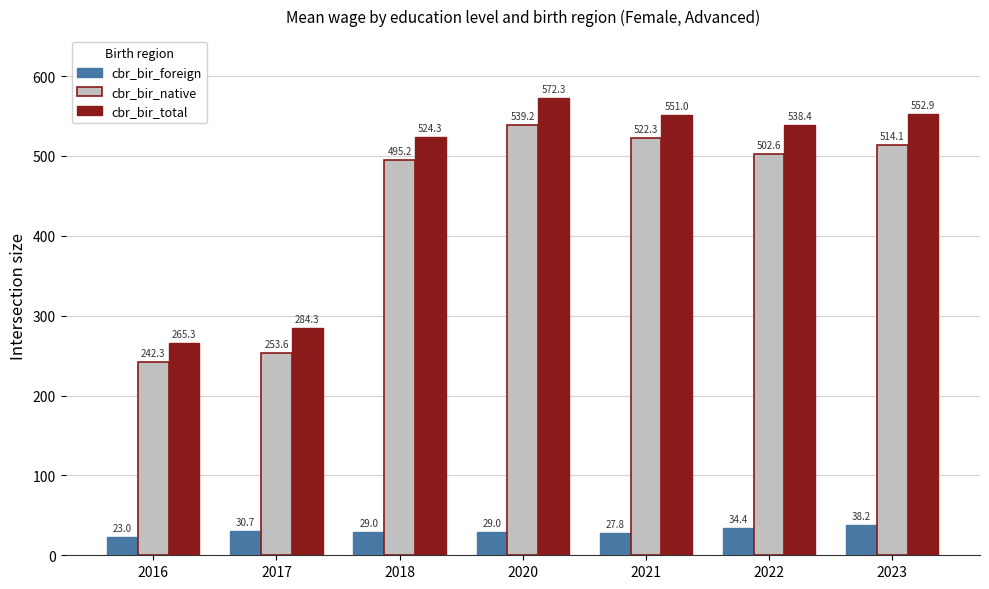

What is the average value of the cbr_bir_native series?

438.5